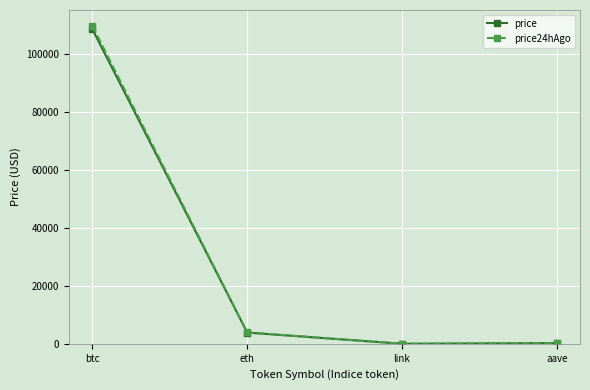

Which series has the largest range (max minus min)?

price24hAgo